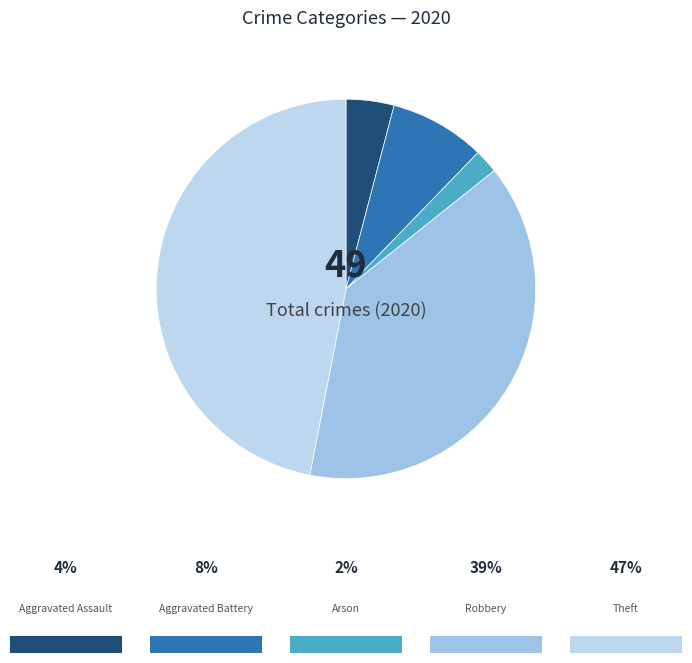

Rank the categories by value from highest to lowest.

Theft, Robbery, Aggravated Battery, Aggravated Assault, Arson